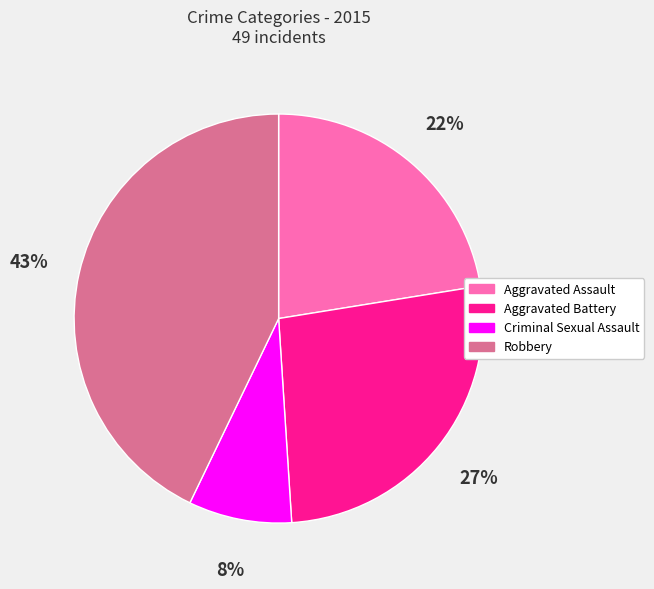

What is the ratio of the value at Criminal Sexual Assault to the value at Aggravated Battery?

0.3